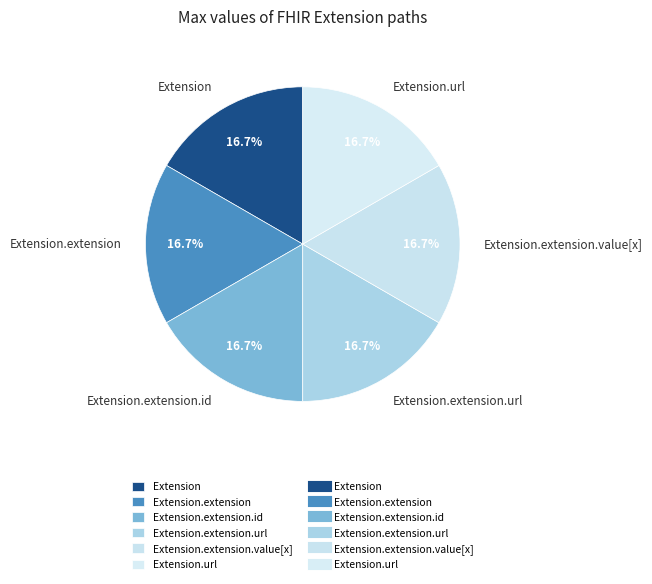

Is there a majority slice in this chart?

No